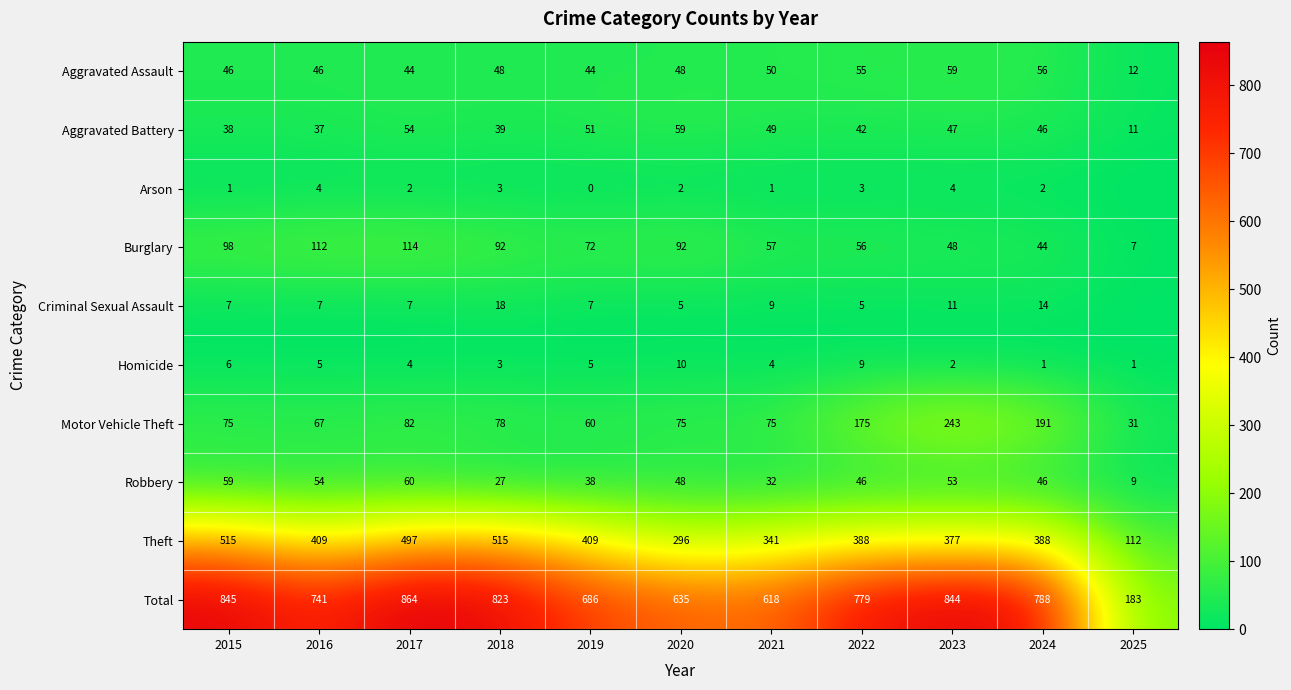

How many series are shown in this chart?

10